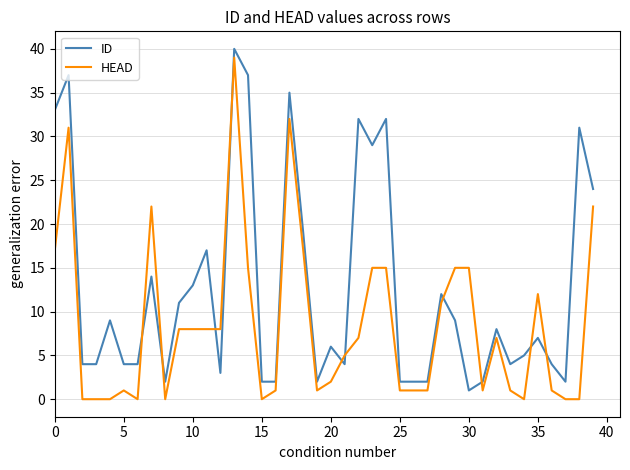

What is the highest value of the ID series?

40